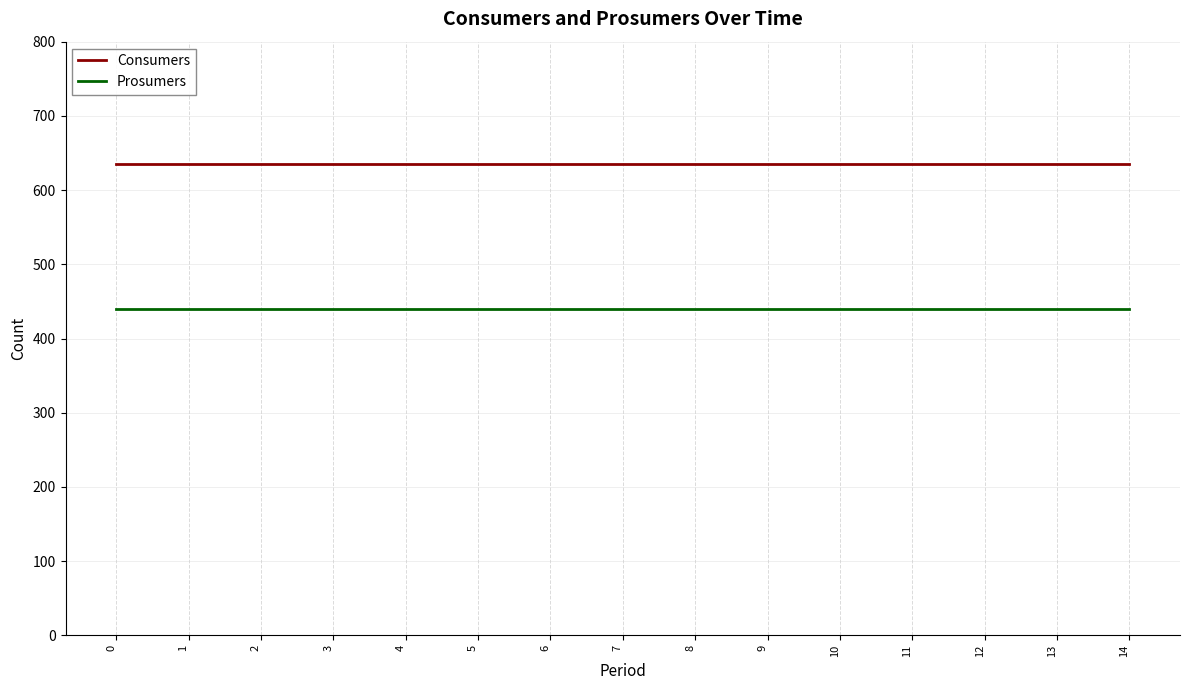

The Prosumers series shows 440 at 2. True or false?

True